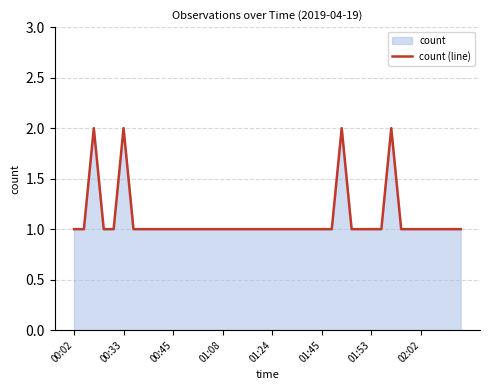

Is it true that the value at 02:02 is 1?

True